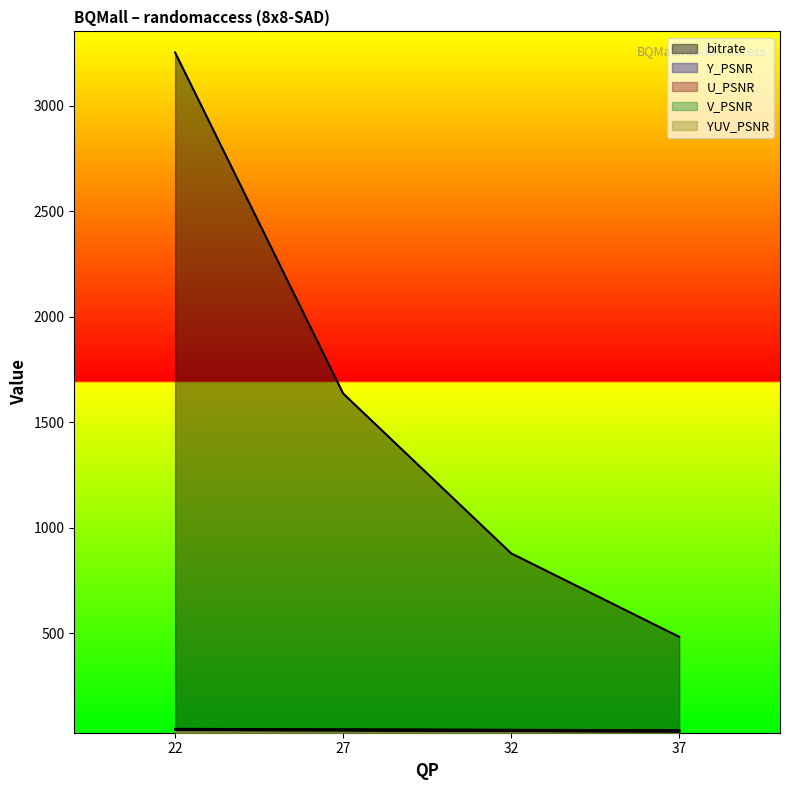

What is the value of the V_PSNR point at the 4th from the left?

39.0